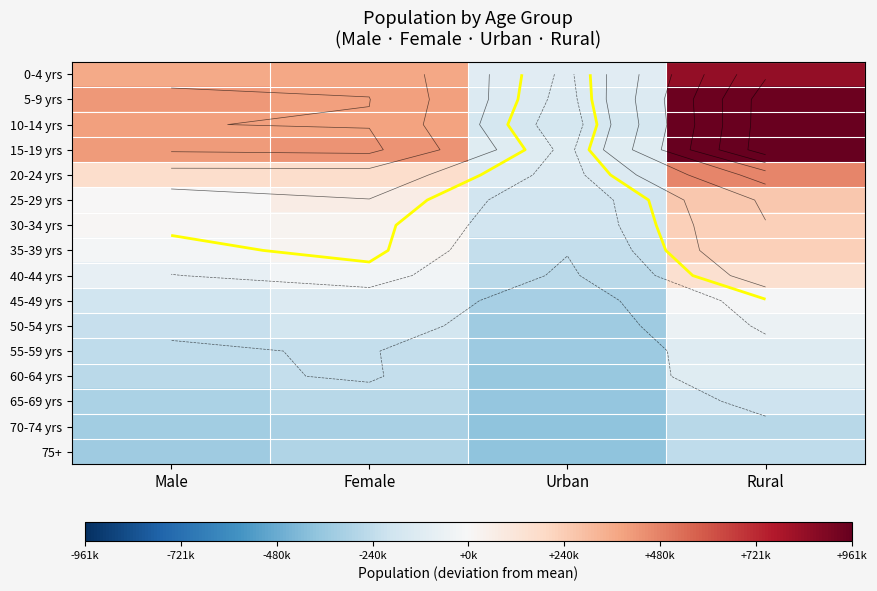

List the labels in order of 45-49 yrs value, smallest first.

Urban, Male, Female, Rural